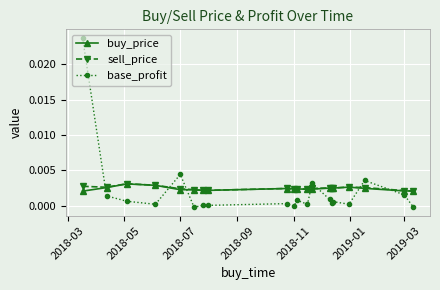

True or false: base_profit has more than 0 points higher than both neighbors.

True